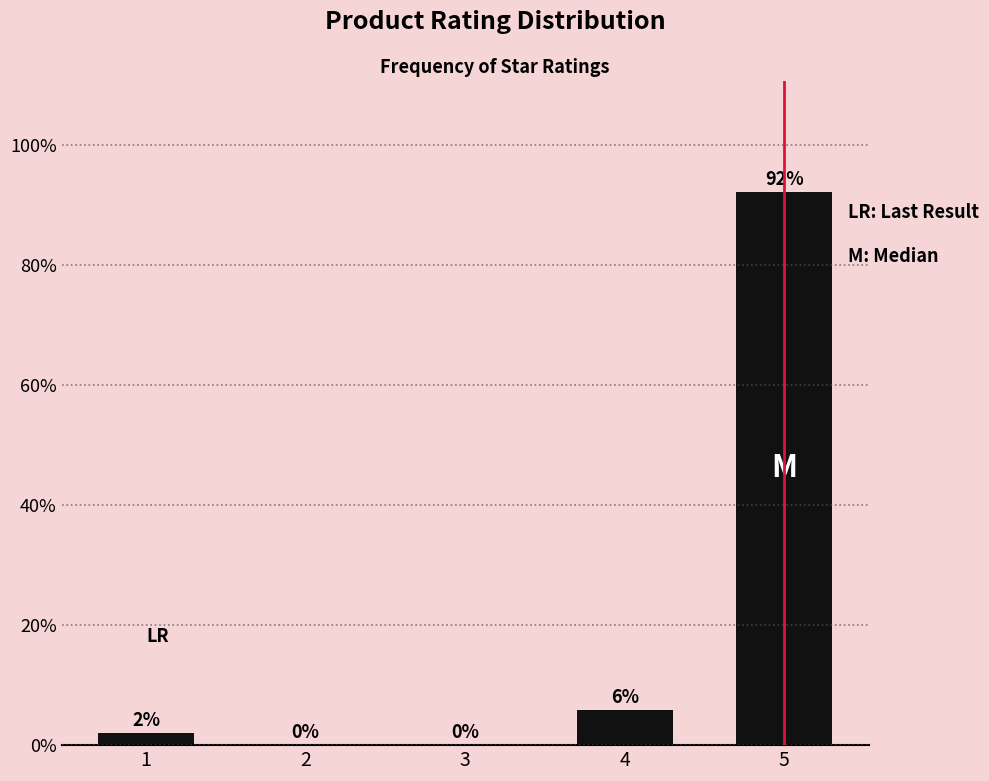

Where is the data nearest to the value 46?

4